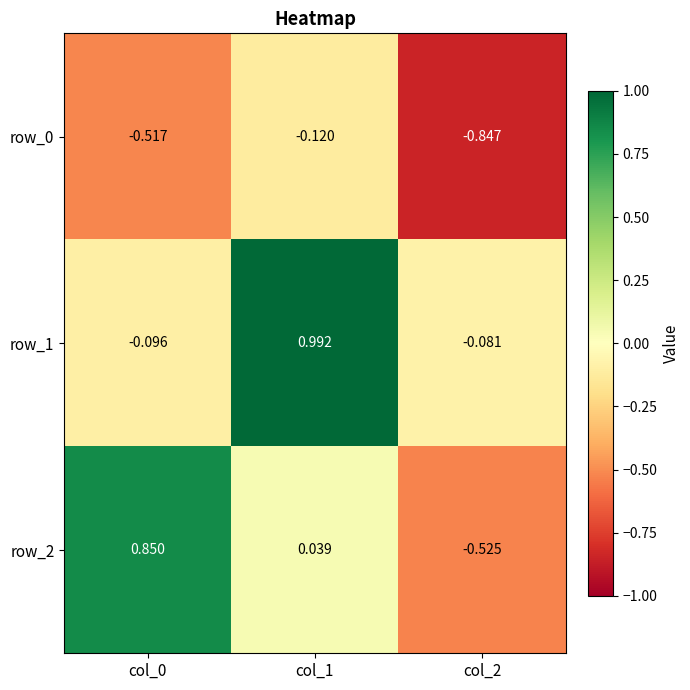

The value of row_0 at col_2 is -1.5. True or false?

False